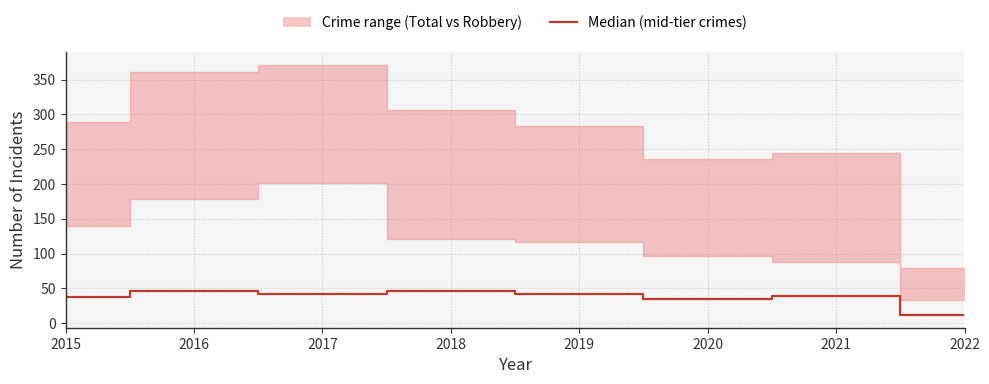

True or false: the data shows 42.2 at 2017.

True